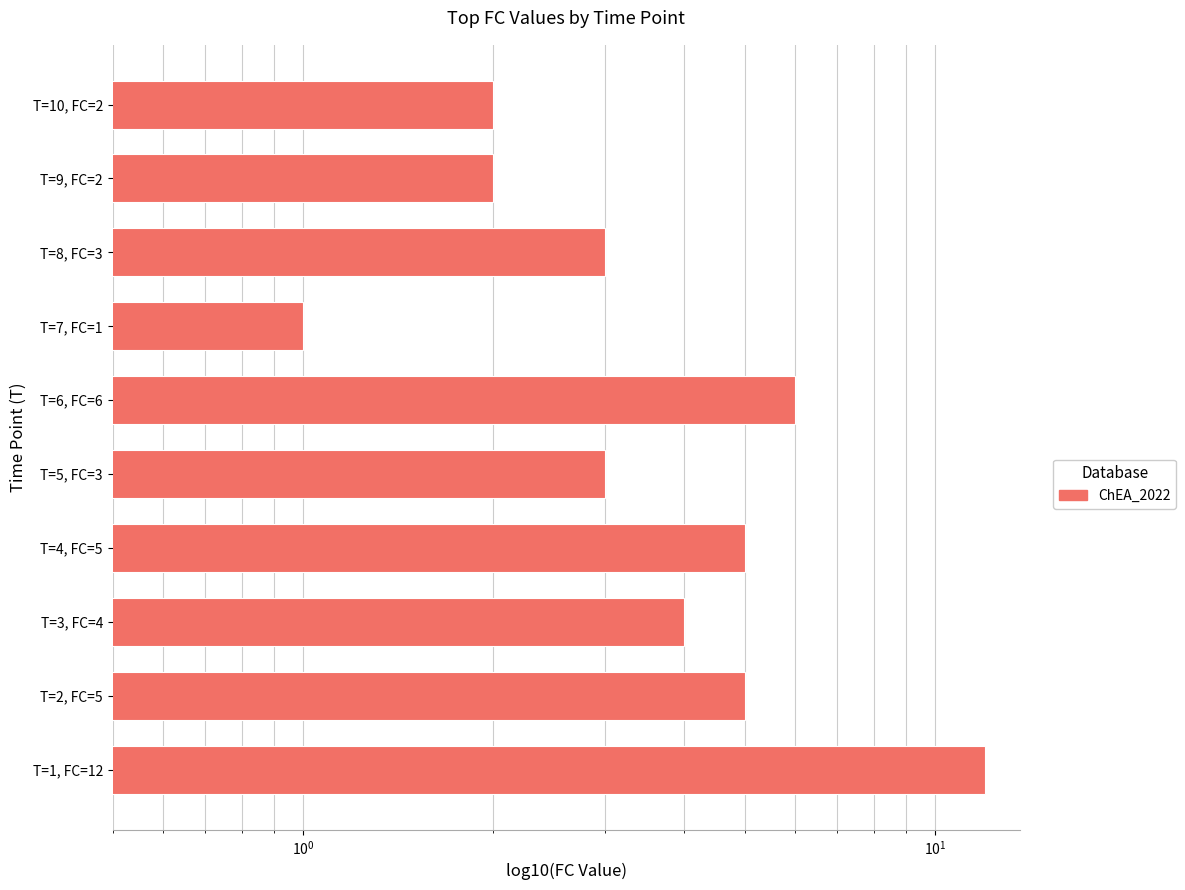

What is the sum of all values?

43